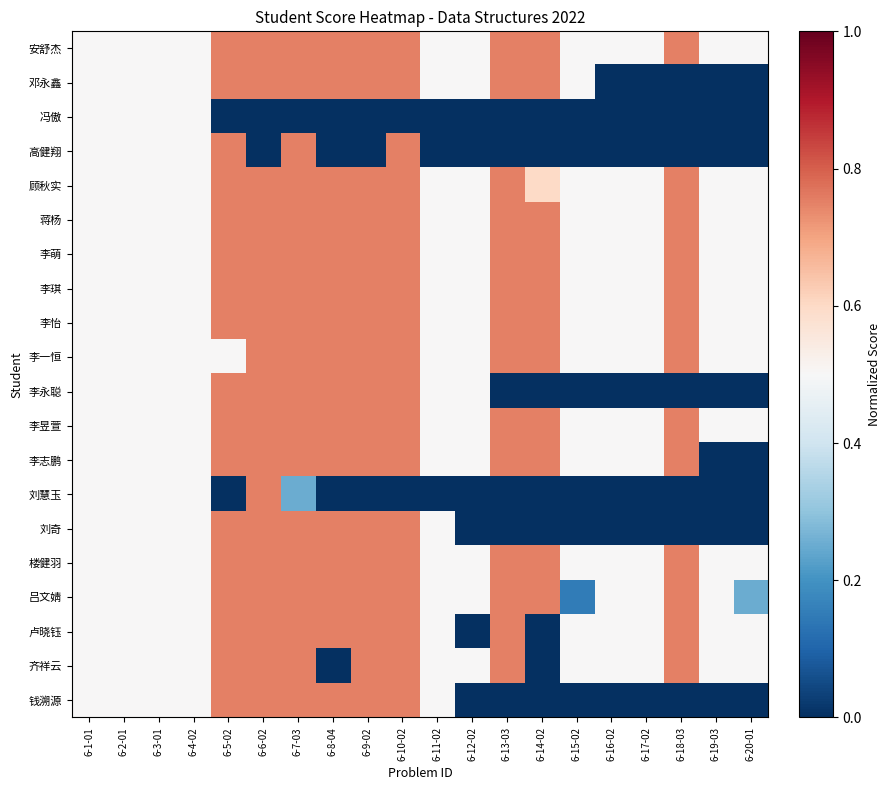

Reading left to right, what are all the values shown in this chart?

安舒杰: 6-1-01=0.5	6-2-01=0.5	6-3-01=0.5	6-4-02=0.5	6-5-02=0.8	6-6-02=0.8	6-7-03=0.8	6-8-04=0.8	6-9-02=0.8	6-10-02=0.8	6-11-02=0.5	6-12-02=0.5	6-13-03=0.8	6-14-02=0.8	6-15-02=0.5	6-16-02=0.5	6-17-02=0.5	6-18-03=0.8	6-19-03=0.5	6-20-01=0.5
邓永鑫: 6-1-01=0.5	6-2-01=0.5	6-3-01=0.5	6-4-02=0.5	6-5-02=0.8	6-6-02=0.8	6-7-03=0.8	6-8-04=0.8	6-9-02=0.8	6-10-02=0.8	6-11-02=0.5	6-12-02=0.5	6-13-03=0.8	6-14-02=0.8	6-15-02=0.5	6-16-02=0.0	6-17-02=0.0	6-18-03=0.0	6-19-03=0.0	6-20-01=0.0
冯傲: 6-1-01=0.5	6-2-01=0.5	6-3-01=0.5	6-4-02=0.5	6-5-02=0.0	6-6-02=0.0	6-7-03=0.0	6-8-04=0.0	6-9-02=0.0	6-10-02=0.0	6-11-02=0.0	6-12-02=0.0	6-13-03=0.0	6-14-02=0.0	6-15-02=0.0	6-16-02=0.0	6-17-02=0.0	6-18-03=0.0	6-19-03=0.0	6-20-01=0.0
高健翔: 6-1-01=0.5	6-2-01=0.5	6-3-01=0.5	6-4-02=0.5	6-5-02=0.8	6-6-02=0.0	6-7-03=0.8	6-8-04=0.0	6-9-02=0.0	6-10-02=0.8	6-11-02=0.0	6-12-02=0.0	6-13-03=0.0	6-14-02=0.0	6-15-02=0.0	6-16-02=0.0	6-17-02=0.0	6-18-03=0.0	6-19-03=0.0	6-20-01=0.0
顾秋实: 6-1-01=0.5	6-2-01=0.5	6-3-01=0.5	6-4-02=0.5	6-5-02=0.8	6-6-02=0.8	6-7-03=0.8	6-8-04=0.8	6-9-02=0.8	6-10-02=0.8	6-11-02=0.5	6-12-02=0.5	6-13-03=0.8	6-14-02=0.6	6-15-02=0.5	6-16-02=0.5	6-17-02=0.5	6-18-03=0.8	6-19-03=0.5	6-20-01=0.5
蒋杨: 6-1-01=0.5	6-2-01=0.5	6-3-01=0.5	6-4-02=0.5	6-5-02=0.8	6-6-02=0.8	6-7-03=0.8	6-8-04=0.8	6-9-02=0.8	6-10-02=0.8	6-11-02=0.5	6-12-02=0.5	6-13-03=0.8	6-14-02=0.8	6-15-02=0.5	6-16-02=0.5	6-17-02=0.5	6-18-03=0.8	6-19-03=0.5	6-20-01=0.5
李萌: 6-1-01=0.5	6-2-01=0.5	6-3-01=0.5	6-4-02=0.5	6-5-02=0.8	6-6-02=0.8	6-7-03=0.8	6-8-04=0.8	6-9-02=0.8	6-10-02=0.8	6-11-02=0.5	6-12-02=0.5	6-13-03=0.8	6-14-02=0.8	6-15-02=0.5	6-16-02=0.5	6-17-02=0.5	6-18-03=0.8	6-19-03=0.5	6-20-01=0.5
李琪: 6-1-01=0.5	6-2-01=0.5	6-3-01=0.5	6-4-02=0.5	6-5-02=0.8	6-6-02=0.8	6-7-03=0.8	6-8-04=0.8	6-9-02=0.8	6-10-02=0.8	6-11-02=0.5	6-12-02=0.5	6-13-03=0.8	6-14-02=0.8	6-15-02=0.5	6-16-02=0.5	6-17-02=0.5	6-18-03=0.8	6-19-03=0.5	6-20-01=0.5
李怡: 6-1-01=0.5	6-2-01=0.5	6-3-01=0.5	6-4-02=0.5	6-5-02=0.8	6-6-02=0.8	6-7-03=0.8	6-8-04=0.8	6-9-02=0.8	6-10-02=0.8	6-11-02=0.5	6-12-02=0.5	6-13-03=0.8	6-14-02=0.8	6-15-02=0.5	6-16-02=0.5	6-17-02=0.5	6-18-03=0.8	6-19-03=0.5	6-20-01=0.5
李一恒: 6-1-01=0.5	6-2-01=0.5	6-3-01=0.5	6-4-02=0.5	6-5-02=0.5	6-6-02=0.8	6-7-03=0.8	6-8-04=0.8	6-9-02=0.8	6-10-02=0.8	6-11-02=0.5	6-12-02=0.5	6-13-03=0.8	6-14-02=0.8	6-15-02=0.5	6-16-02=0.5	6-17-02=0.5	6-18-03=0.8	6-19-03=0.5	6-20-01=0.5
李永聪: 6-1-01=0.5	6-2-01=0.5	6-3-01=0.5	6-4-02=0.5	6-5-02=0.8	6-6-02=0.8	6-7-03=0.8	6-8-04=0.8	6-9-02=0.8	6-10-02=0.8	6-11-02=0.5	6-12-02=0.5	6-13-03=0.0	6-14-02=0.0	6-15-02=0.0	6-16-02=0.0	6-17-02=0.0	6-18-03=0.0	6-19-03=0.0	6-20-01=0.0
李昱萱: 6-1-01=0.5	6-2-01=0.5	6-3-01=0.5	6-4-02=0.5	6-5-02=0.8	6-6-02=0.8	6-7-03=0.8	6-8-04=0.8	6-9-02=0.8	6-10-02=0.8	6-11-02=0.5	6-12-02=0.5	6-13-03=0.8	6-14-02=0.8	6-15-02=0.5	6-16-02=0.5	6-17-02=0.5	6-18-03=0.8	6-19-03=0.5	6-20-01=0.5
李志鹏: 6-1-01=0.5	6-2-01=0.5	6-3-01=0.5	6-4-02=0.5	6-5-02=0.8	6-6-02=0.8	6-7-03=0.8	6-8-04=0.8	6-9-02=0.8	6-10-02=0.8	6-11-02=0.5	6-12-02=0.5	6-13-03=0.8	6-14-02=0.8	6-15-02=0.5	6-16-02=0.5	6-17-02=0.5	6-18-03=0.8	6-19-03=0.0	6-20-01=0.0
刘慧玉: 6-1-01=0.5	6-2-01=0.5	6-3-01=0.5	6-4-02=0.5	6-5-02=0.0	6-6-02=0.8	6-7-03=0.2	6-8-04=0.0	6-9-02=0.0	6-10-02=0.0	6-11-02=0.0	6-12-02=0.0	6-13-03=0.0	6-14-02=0.0	6-15-02=0.0	6-16-02=0.0	6-17-02=0.0	6-18-03=0.0	6-19-03=0.0	6-20-01=0.0
刘奇: 6-1-01=0.5	6-2-01=0.5	6-3-01=0.5	6-4-02=0.5	6-5-02=0.8	6-6-02=0.8	6-7-03=0.8	6-8-04=0.8	6-9-02=0.8	6-10-02=0.8	6-11-02=0.5	6-12-02=0.0	6-13-03=0.0	6-14-02=0.0	6-15-02=0.0	6-16-02=0.0	6-17-02=0.0	6-18-03=0.0	6-19-03=0.0	6-20-01=0.0
楼健羽: 6-1-01=0.5	6-2-01=0.5	6-3-01=0.5	6-4-02=0.5	6-5-02=0.8	6-6-02=0.8	6-7-03=0.8	6-8-04=0.8	6-9-02=0.8	6-10-02=0.8	6-11-02=0.5	6-12-02=0.5	6-13-03=0.8	6-14-02=0.8	6-15-02=0.5	6-16-02=0.5	6-17-02=0.5	6-18-03=0.8	6-19-03=0.5	6-20-01=0.5
吕文婧: 6-1-01=0.5	6-2-01=0.5	6-3-01=0.5	6-4-02=0.5	6-5-02=0.8	6-6-02=0.8	6-7-03=0.8	6-8-04=0.8	6-9-02=0.8	6-10-02=0.8	6-11-02=0.5	6-12-02=0.5	6-13-03=0.8	6-14-02=0.8	6-15-02=0.1	6-16-02=0.5	6-17-02=0.5	6-18-03=0.8	6-19-03=0.5	6-20-01=0.2
卢晓钰: 6-1-01=0.5	6-2-01=0.5	6-3-01=0.5	6-4-02=0.5	6-5-02=0.8	6-6-02=0.8	6-7-03=0.8	6-8-04=0.8	6-9-02=0.8	6-10-02=0.8	6-11-02=0.5	6-12-02=0.0	6-13-03=0.8	6-14-02=0.0	6-15-02=0.5	6-16-02=0.5	6-17-02=0.5	6-18-03=0.8	6-19-03=0.5	6-20-01=0.5
齐祥云: 6-1-01=0.5	6-2-01=0.5	6-3-01=0.5	6-4-02=0.5	6-5-02=0.8	6-6-02=0.8	6-7-03=0.8	6-8-04=0.0	6-9-02=0.8	6-10-02=0.8	6-11-02=0.5	6-12-02=0.5	6-13-03=0.8	6-14-02=0.0	6-15-02=0.5	6-16-02=0.5	6-17-02=0.5	6-18-03=0.8	6-19-03=0.5	6-20-01=0.5
钱溯源: 6-1-01=0.5	6-2-01=0.5	6-3-01=0.5	6-4-02=0.5	6-5-02=0.8	6-6-02=0.8	6-7-03=0.8	6-8-04=0.8	6-9-02=0.8	6-10-02=0.8	6-11-02=0.5	6-12-02=0.0	6-13-03=0.0	6-14-02=0.0	6-15-02=0.0	6-16-02=0.0	6-17-02=0.0	6-18-03=0.0	6-19-03=0.0	6-20-01=0.0